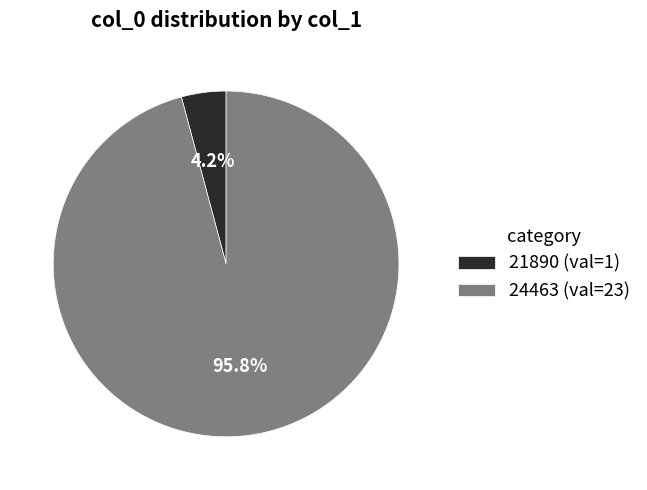

Which has a higher value, 24463 (val=23) or 21890 (val=1)?

24463 (val=23)